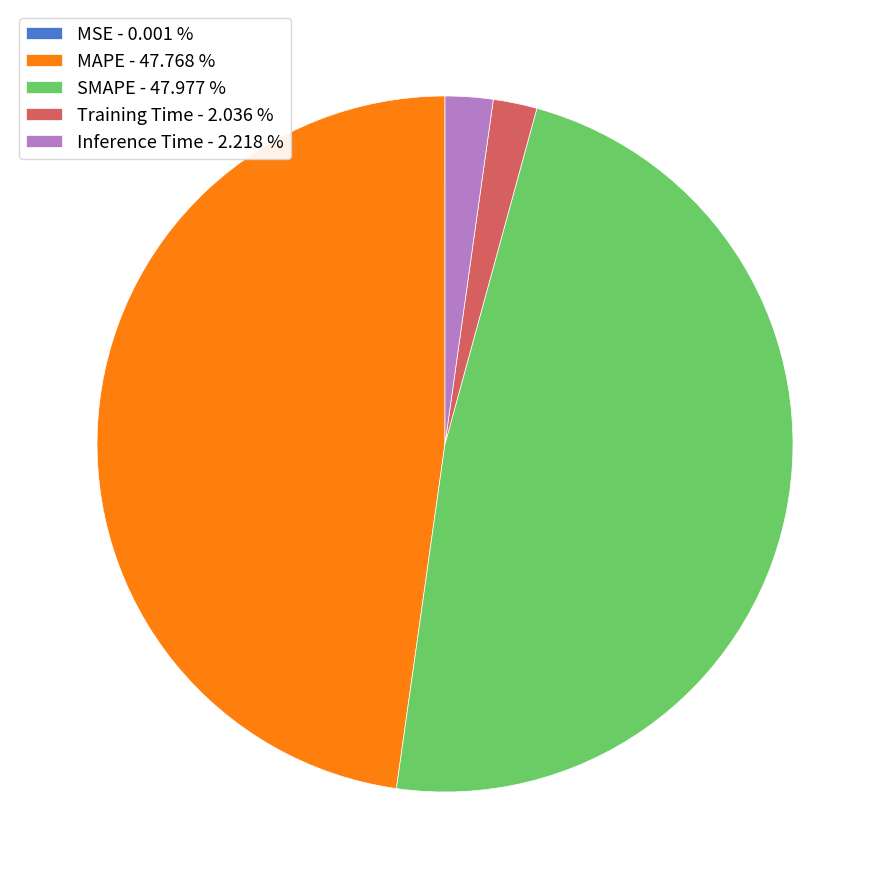

Does any single category account for the majority?

No